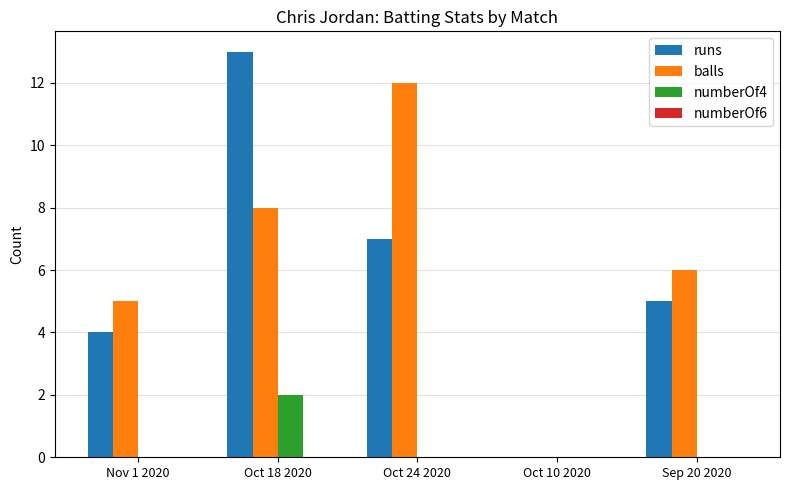

Between Oct 24 2020 and Sep 20 2020, which series saw the biggest shift?

balls